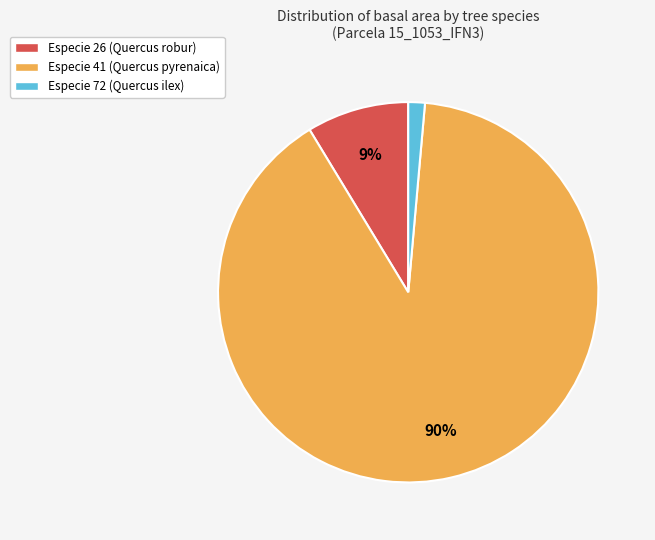

Is there a majority slice in this chart?

Yes